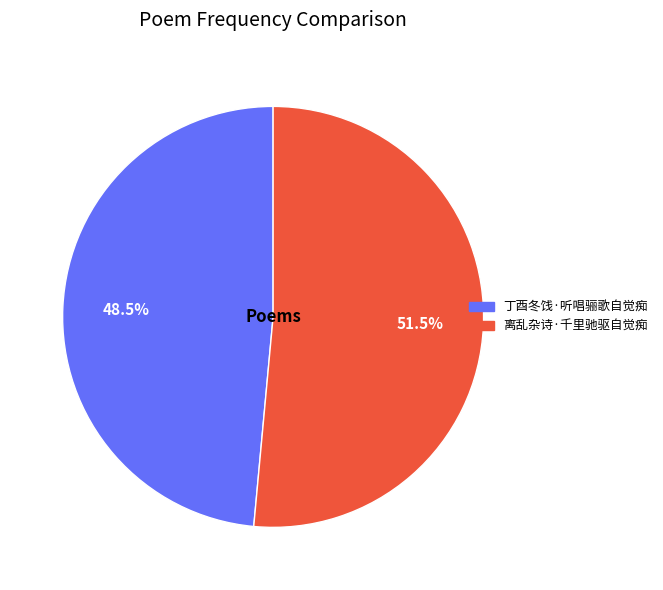

How many slices are in this pie chart?

2